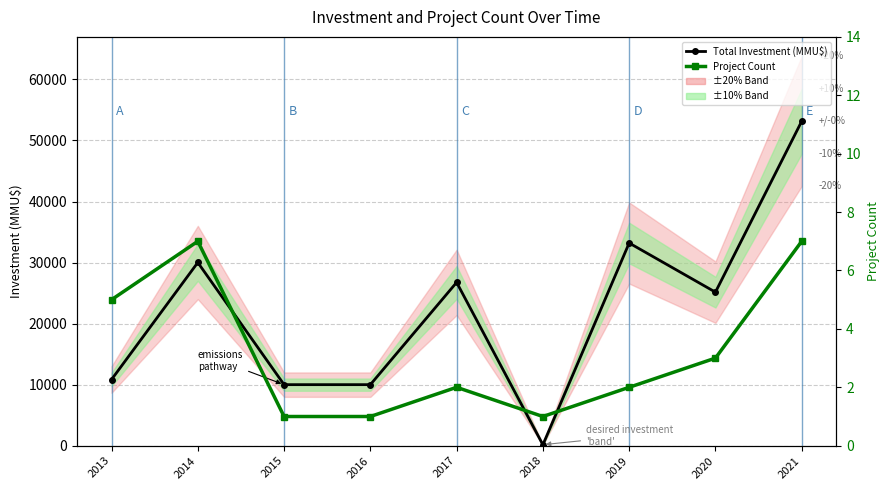

True or false: Total Investment (MMU$) and Project Count cross at least once.

False